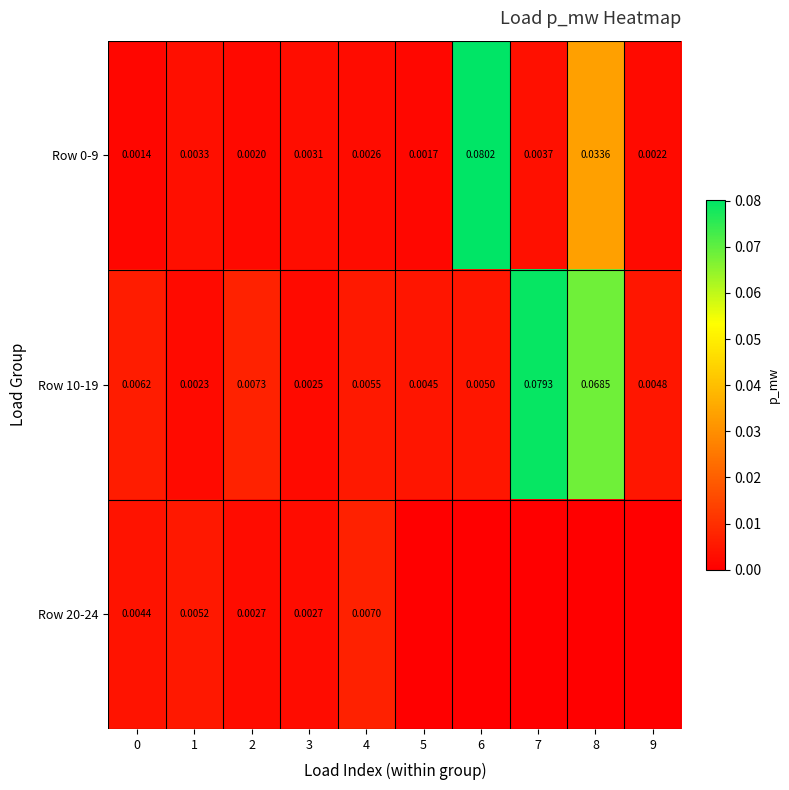

At which label is Row 10-19 closest to 0?

1